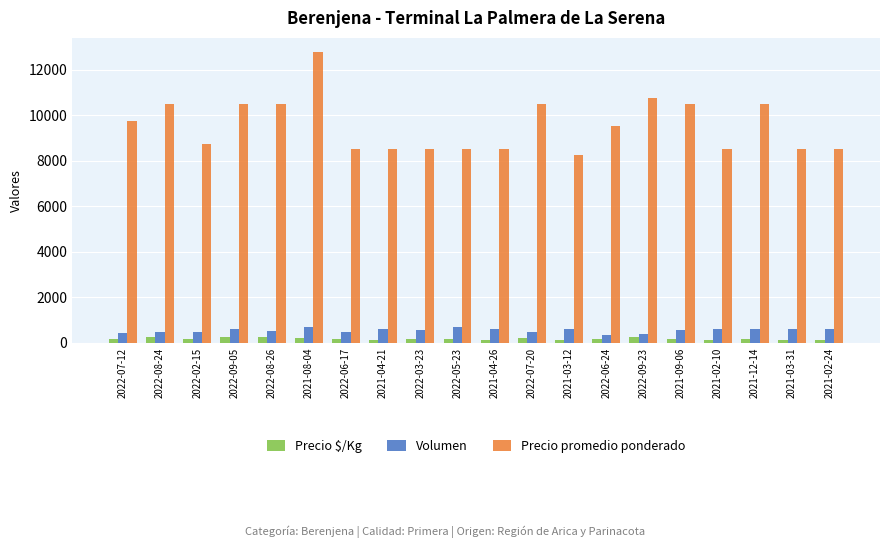

What is the sum of all Volumen values?

10960